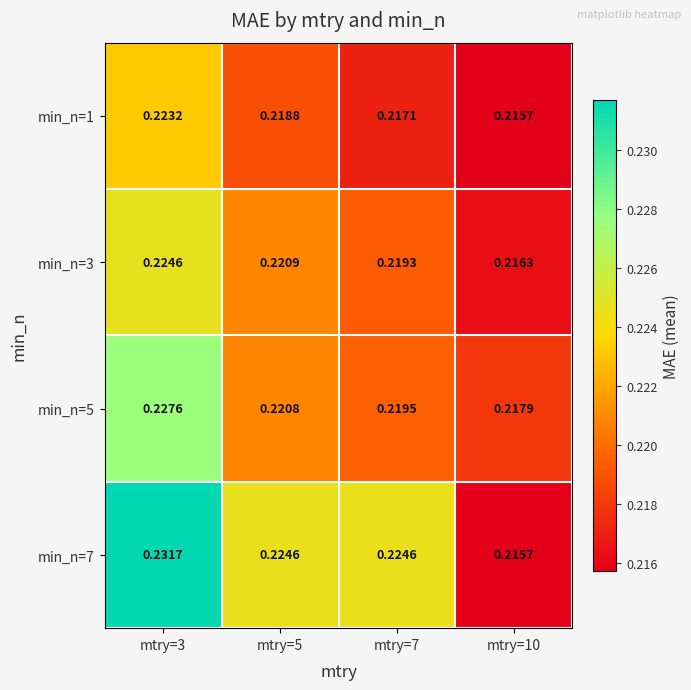

Count the number of data series in this chart.

4